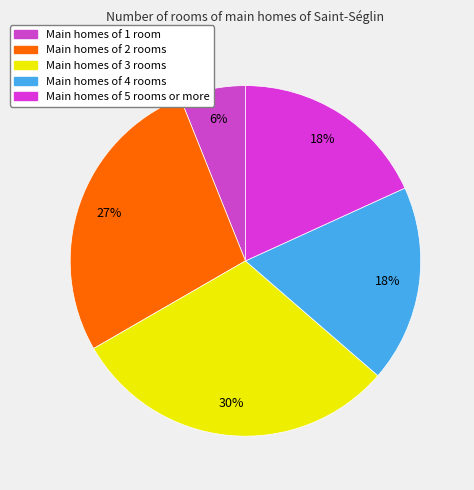

Count the number of slices in the pie.

5